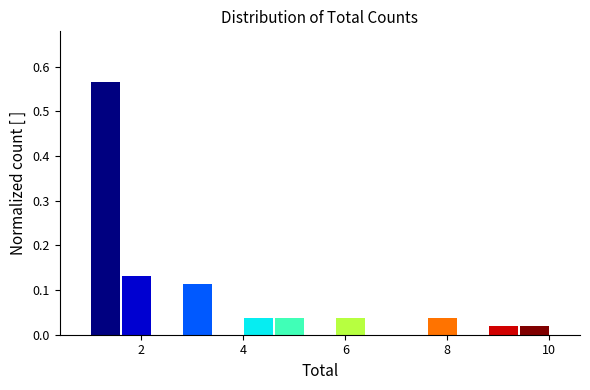

Read against the x-axis, roughly where is the centre of the tallest bar?

1.4